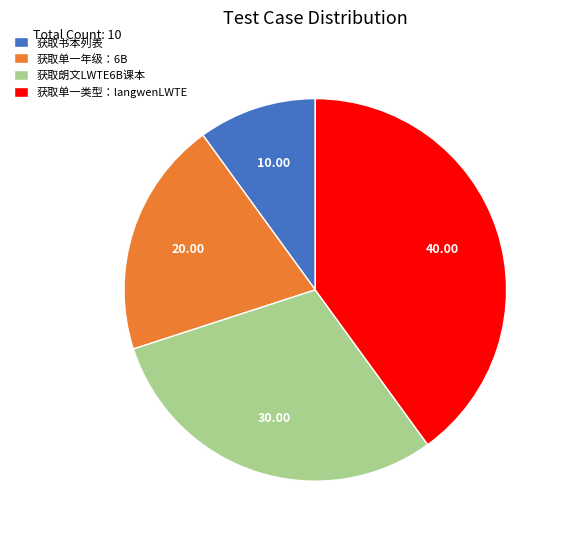

Rank the categories by value from highest to lowest.

获取单一类型：langwenLWTE, 获取朗文LWTE6B课本, 获取单一年级：6B, 获取书本列表